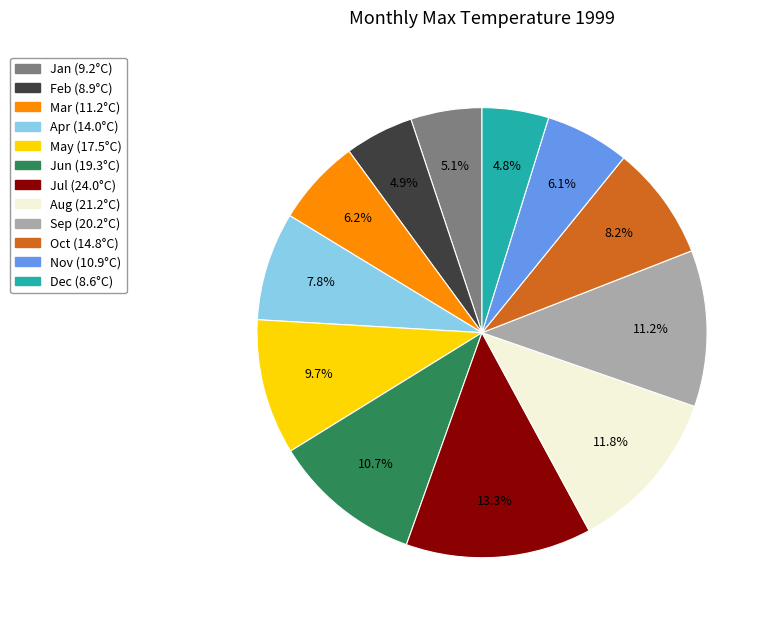

Is there any slice that represents more than half of the pie?

No